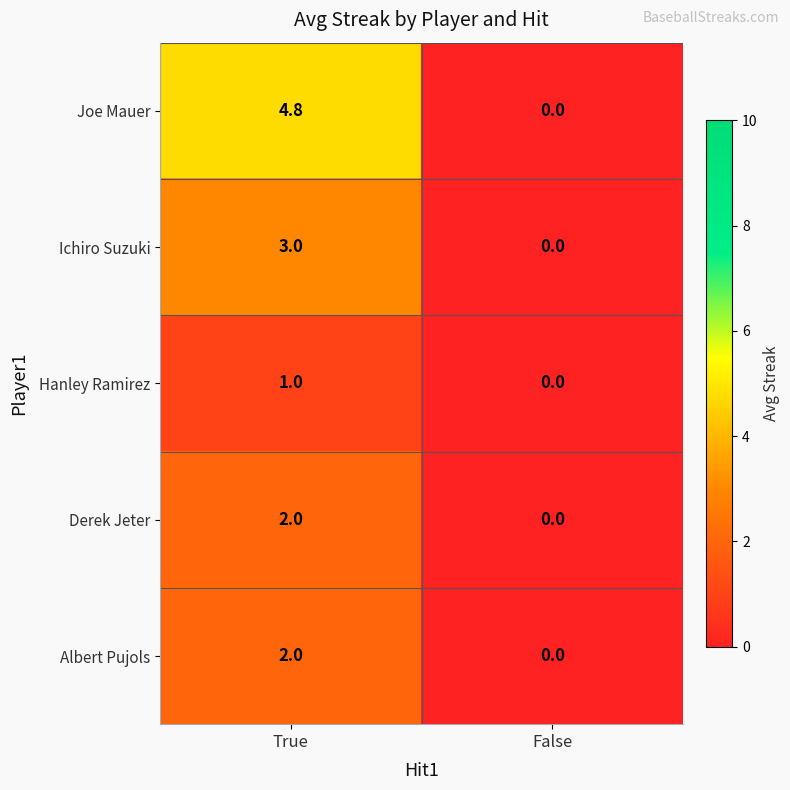

What value does the Derek Jeter series have at True?

2.0